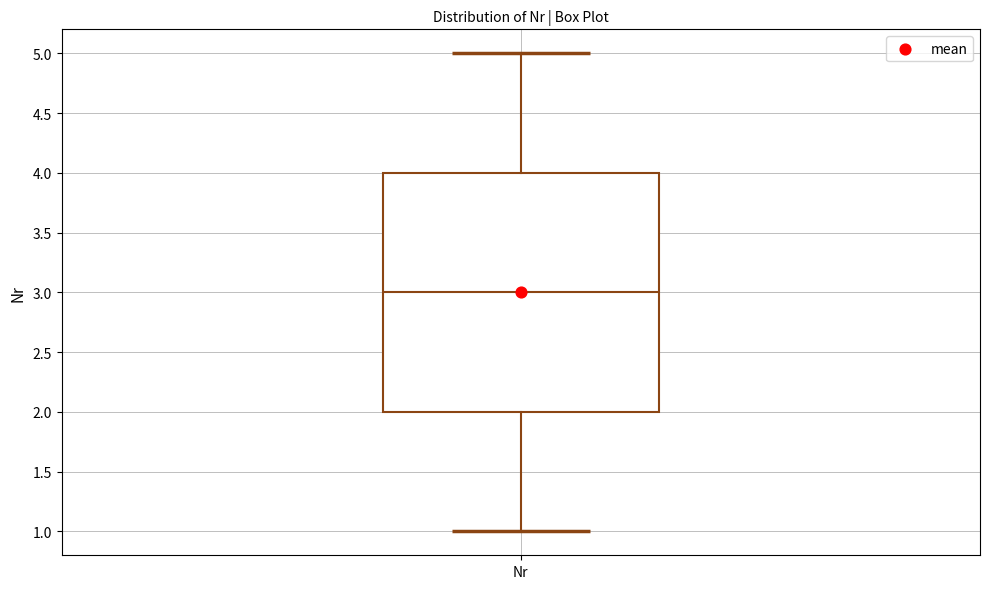

Read this box plot against the y-axis: the position of the median line, the range covered by the box, and the ends of both whiskers. The values are not printed on the chart, so give them approximately, as read against the axis.

median 3, box 2 to 4, whiskers 1 to 5